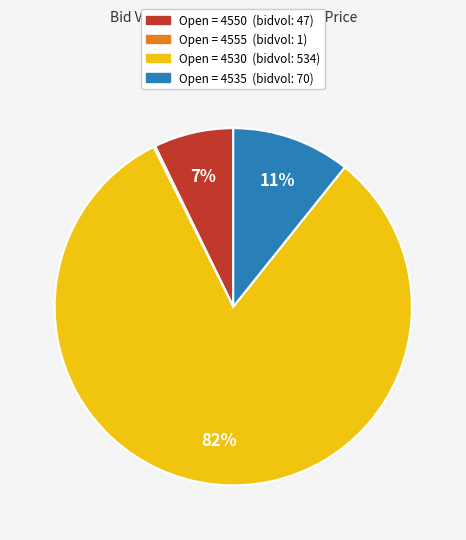

Is there any slice that represents more than half of the pie?

Yes